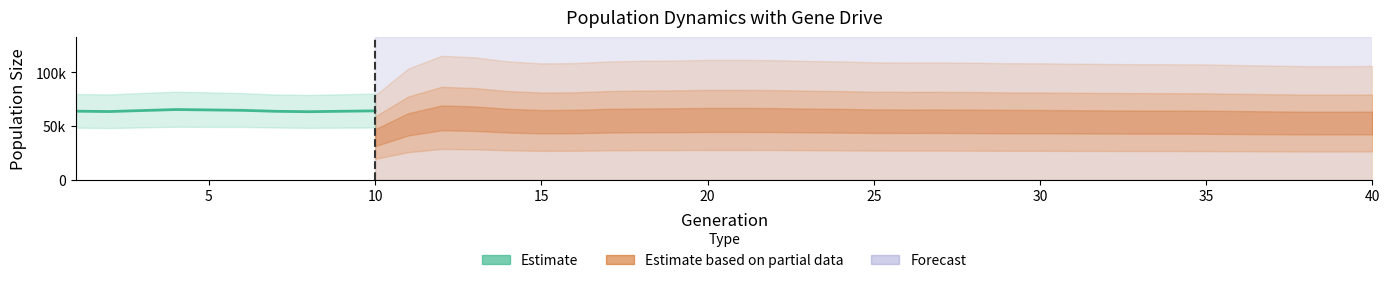

What is the greatest value displayed?

65440.0